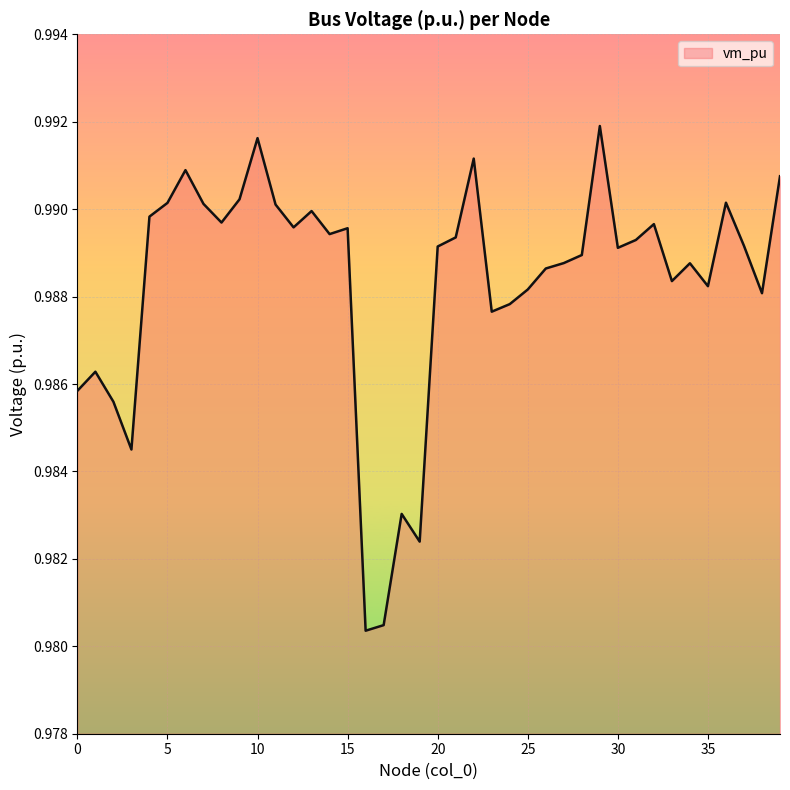

Does the chart display data point markers on the line(s)?

No